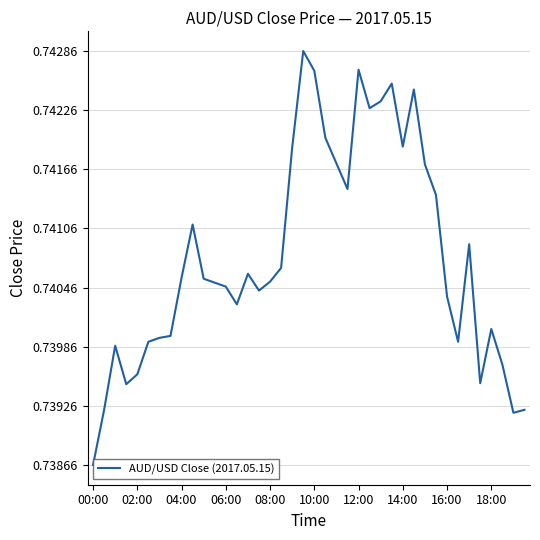

At which label is the value closest to 0?

00:00